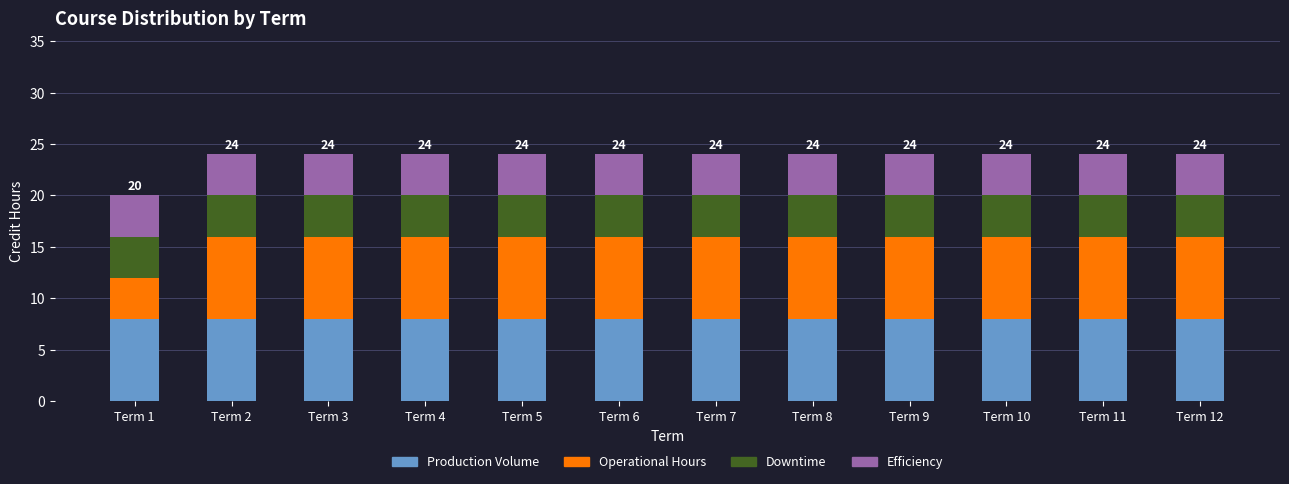

What is the total value across all series at Term 9?

24